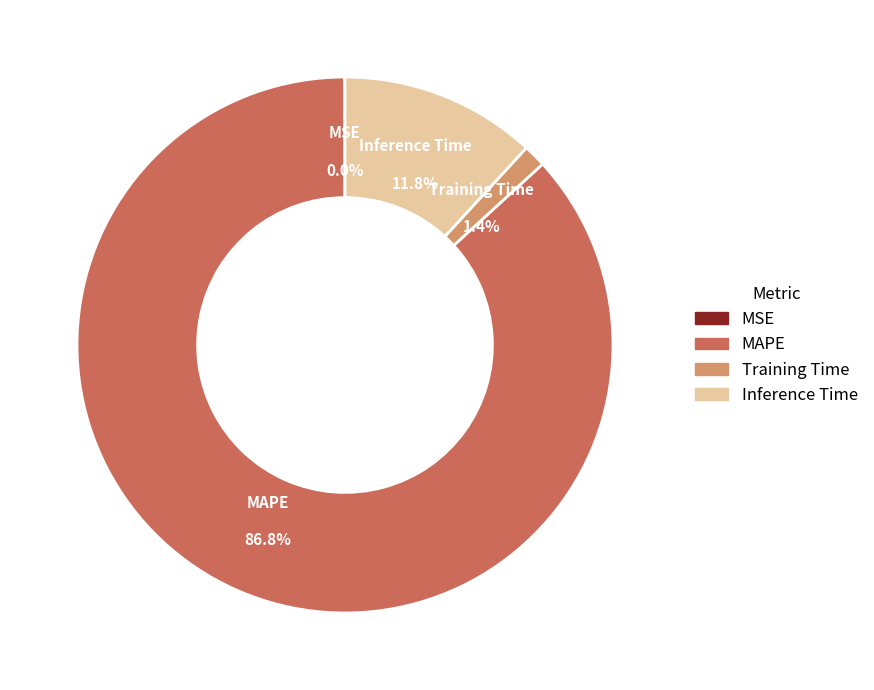

What percentage is the Inference Time slice, to the nearest percent?

12%